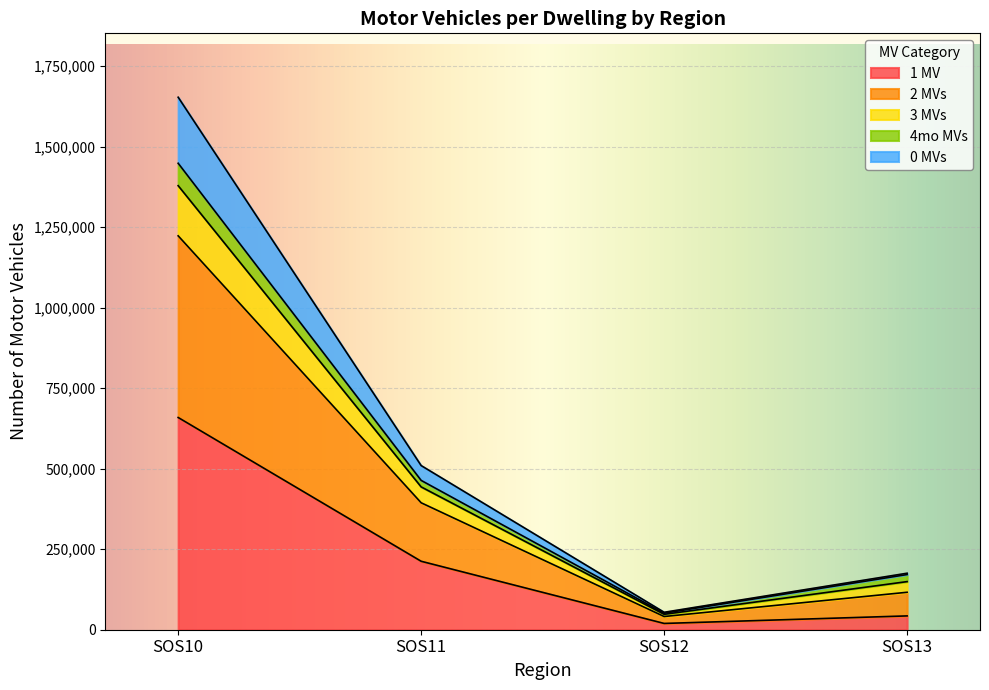

At which label is 0_MVs closest to 632070?

SOS11